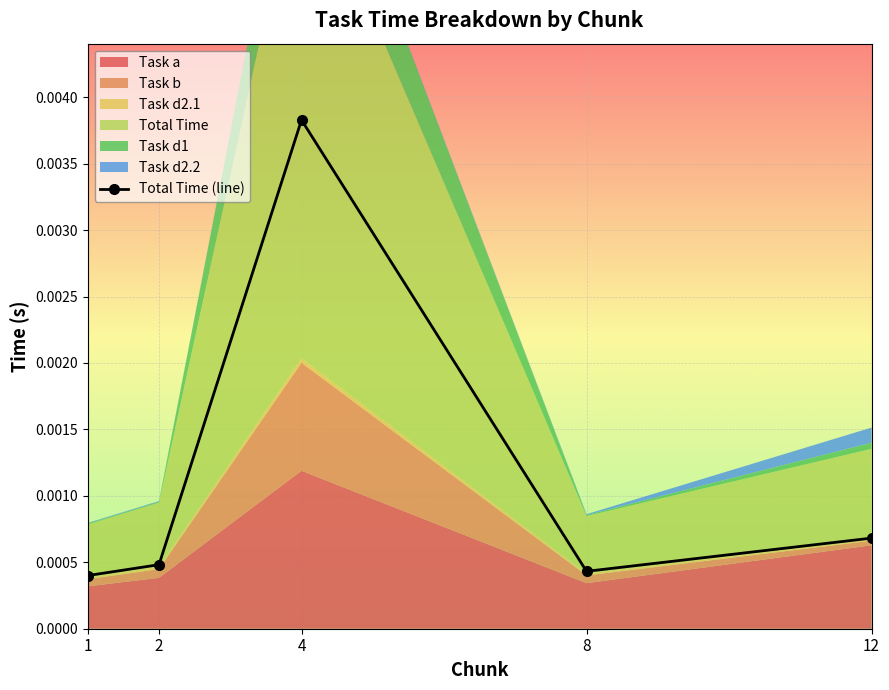

List the labels in order of value, largest first.

4, 12, 2, 8, 1